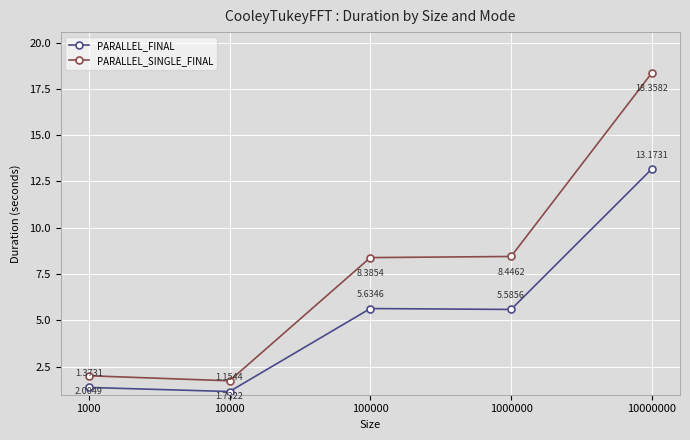

What are all the series names shown in the legend?

PARALLEL_FINAL, PARALLEL_SINGLE_FINAL